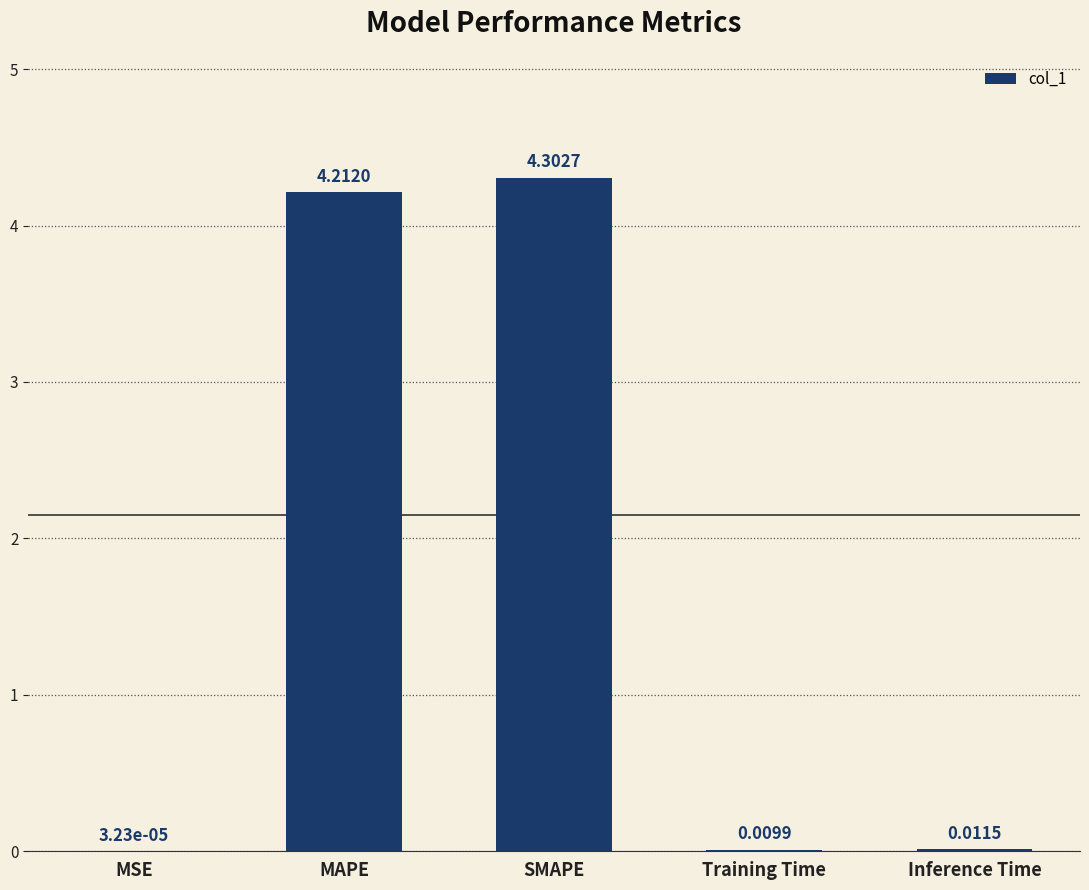

Which label corresponds to the largest value in the chart?

SMAPE